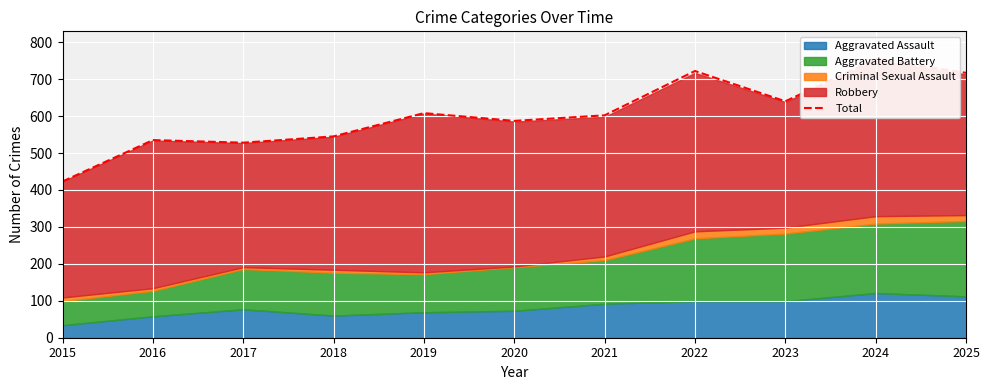

List the labels in order of value, largest first.

2024, 2022, 2025, 2023, 2019, 2021, 2020, 2018, 2016, 2017, 2015